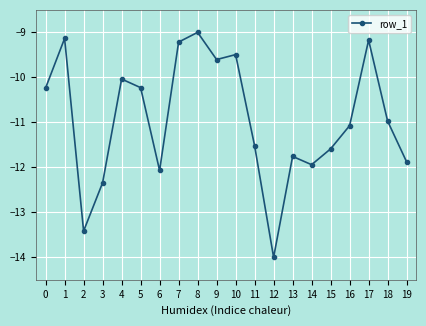

The value at 13 is -11.8. True or false?

True